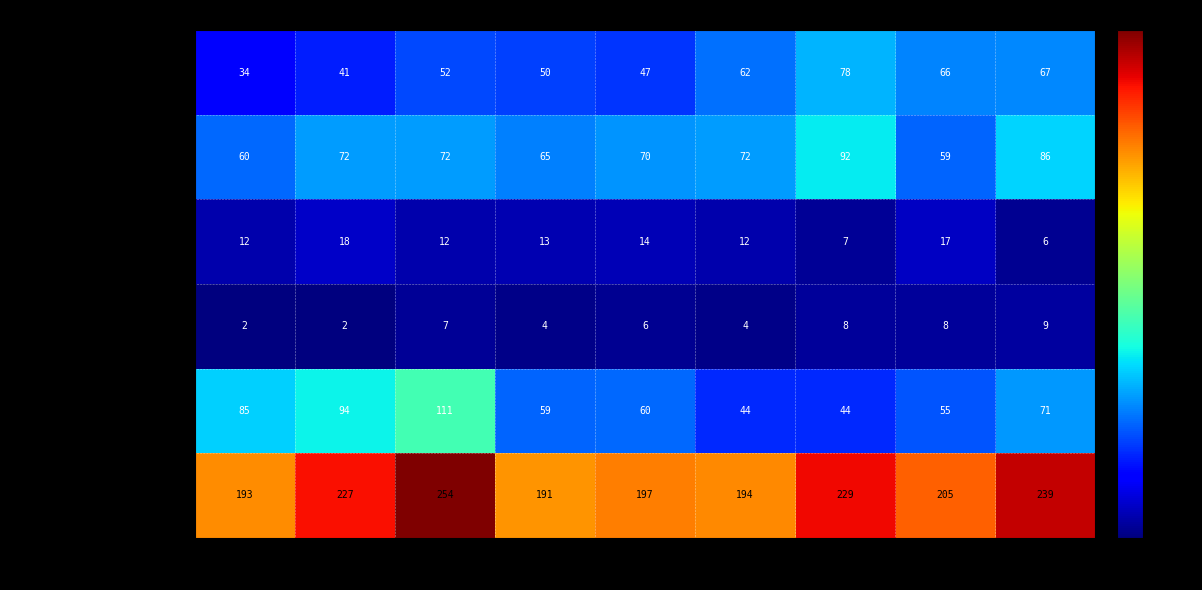

Which series changed the most between 2018 and 2022?

Aggravated Assault